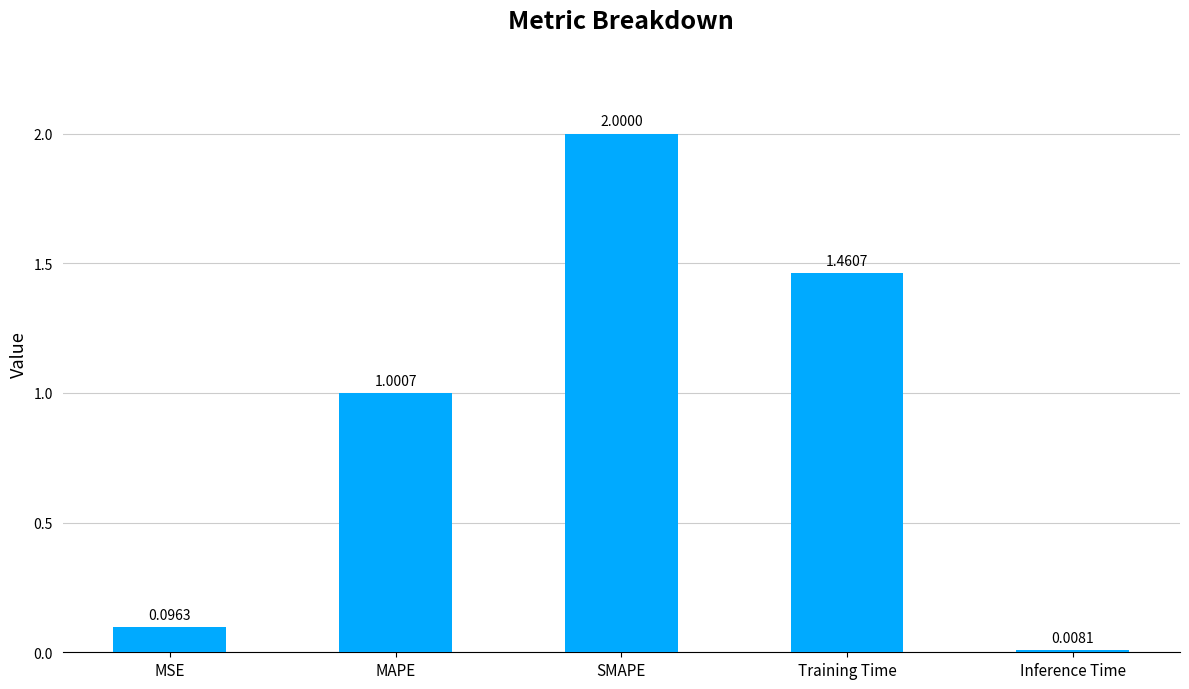

Which label corresponds to the largest value in the chart?

SMAPE